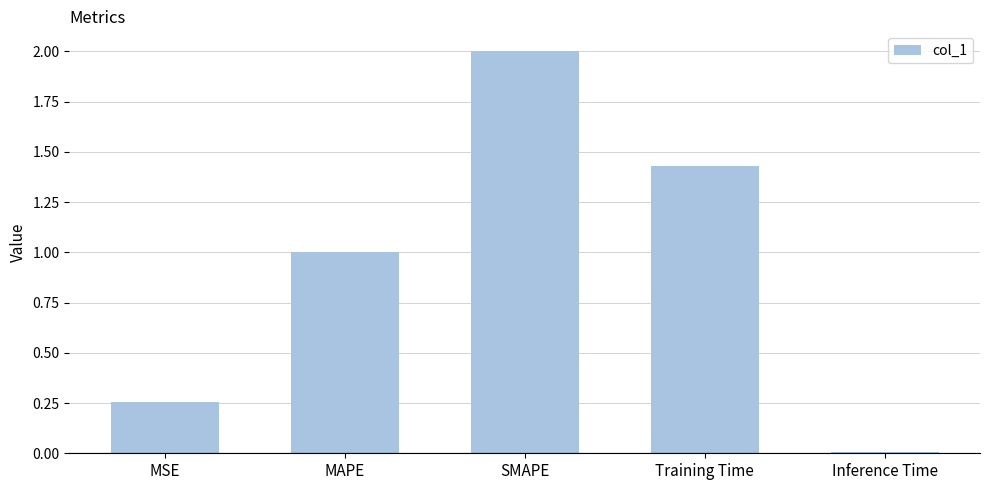

Count the number of data series in this chart.

1